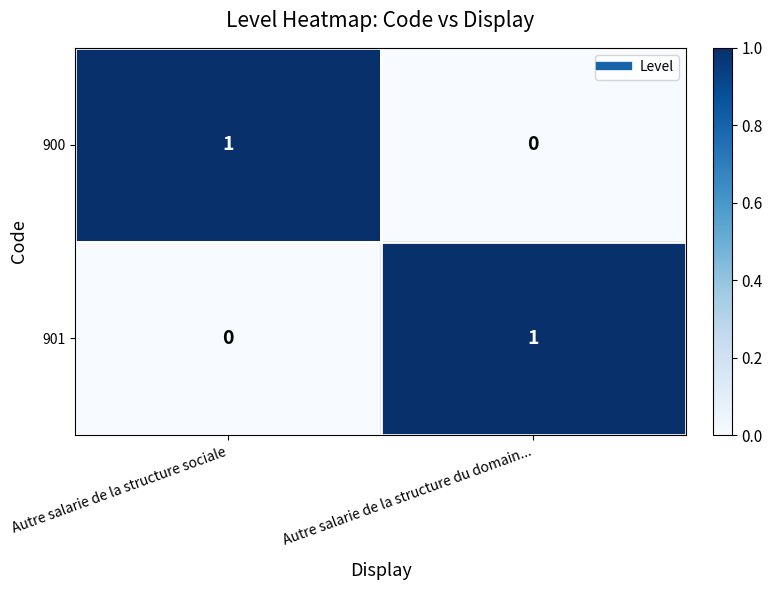

Count the number of data series in this chart.

2